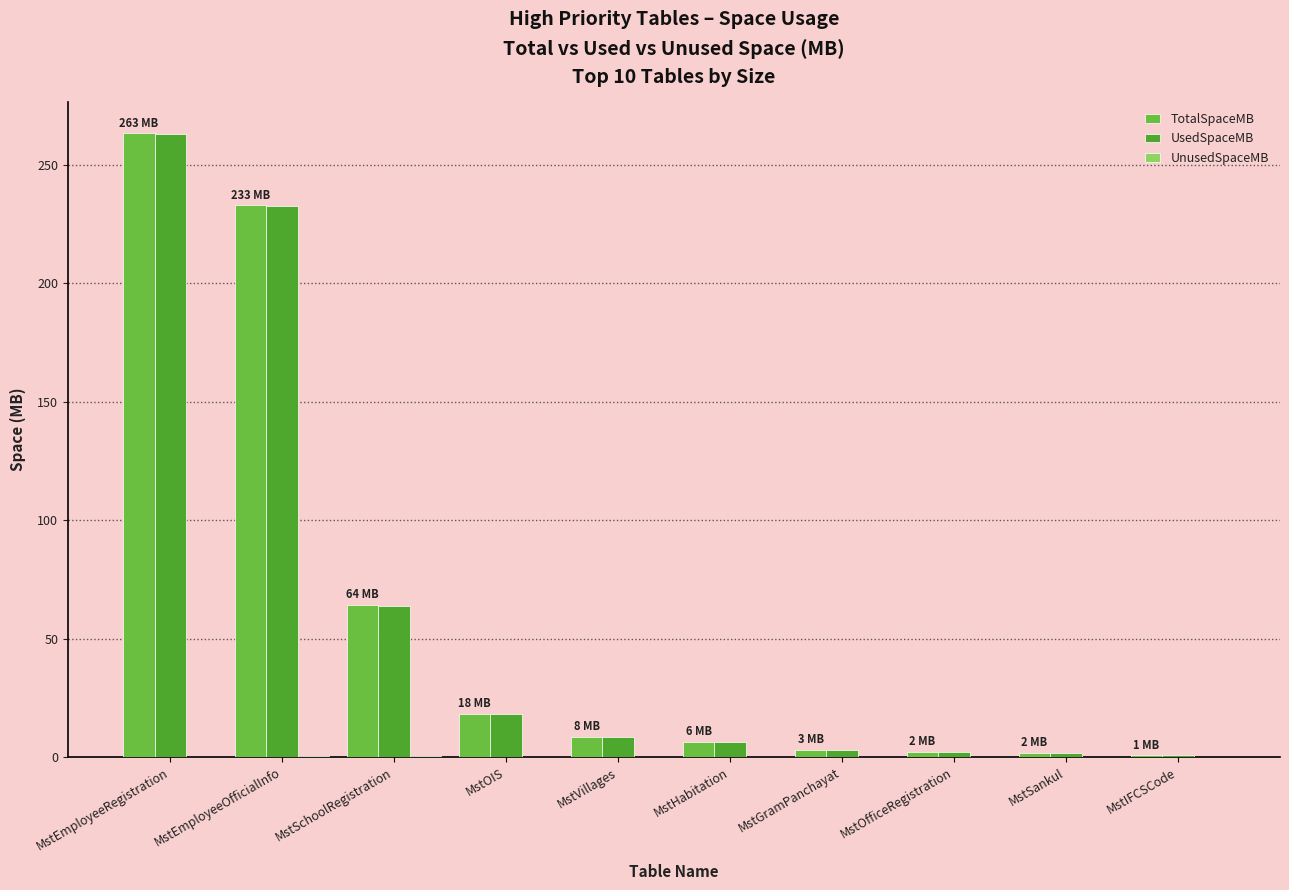

Which series has the largest total across all categories?

TotalSpaceMB